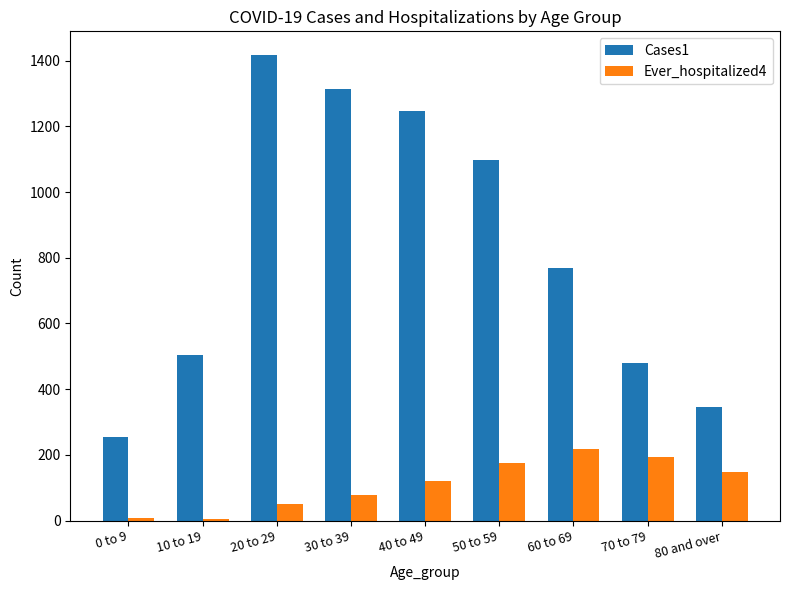

List the series in order of their peak value, highest first.

Cases1, Ever_hospitalized4